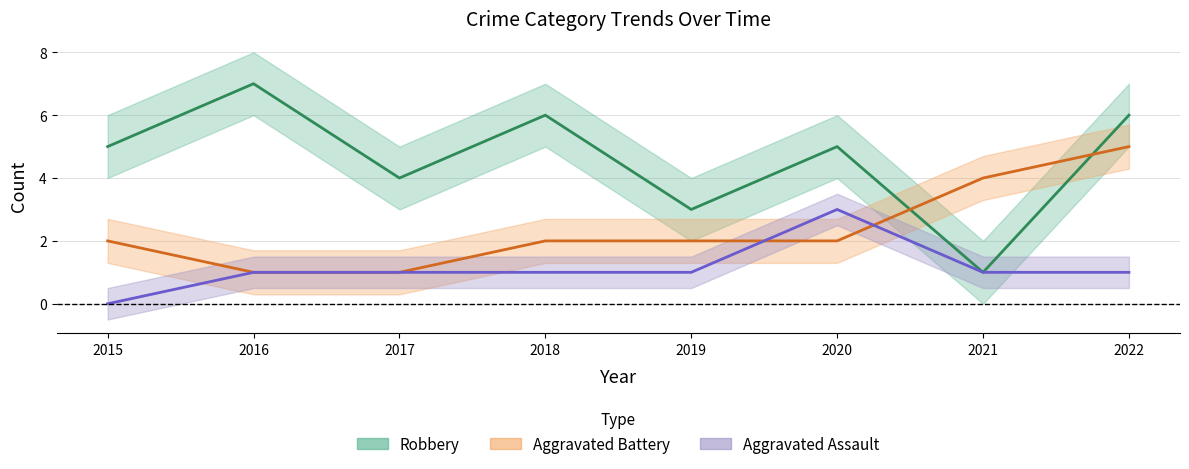

What is the value of the Robbery point at the 5th from the left?

3